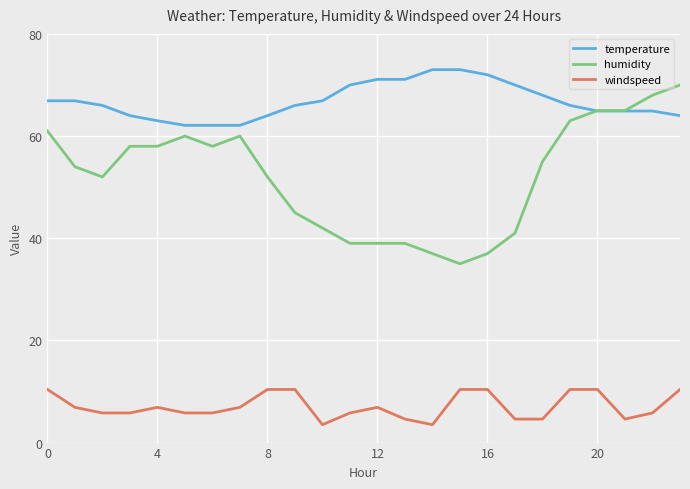

Which series has the widest spread of values?

humidity